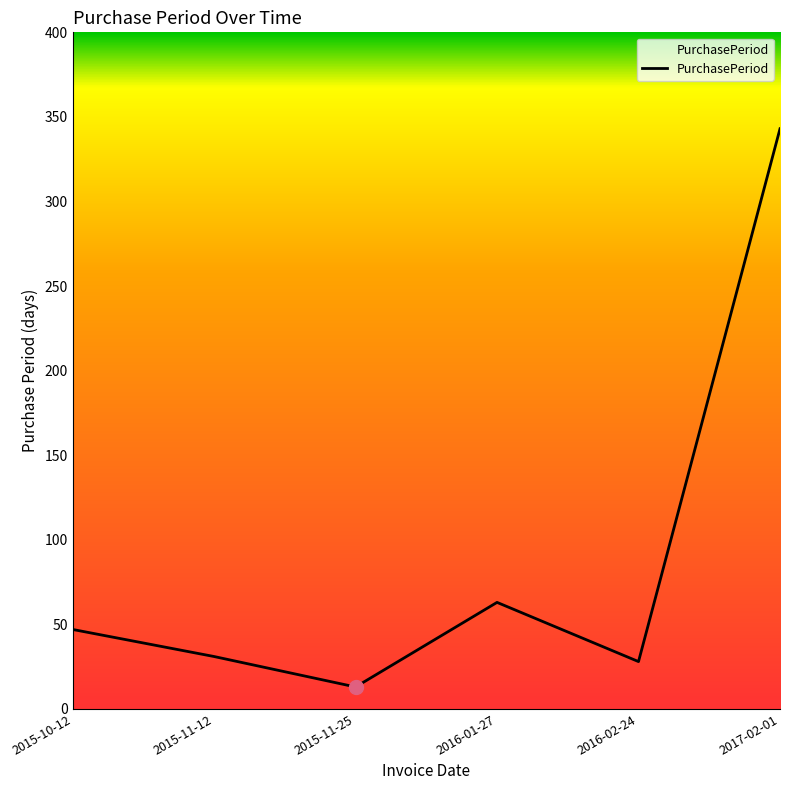

How many lines are shown in the chart?

1